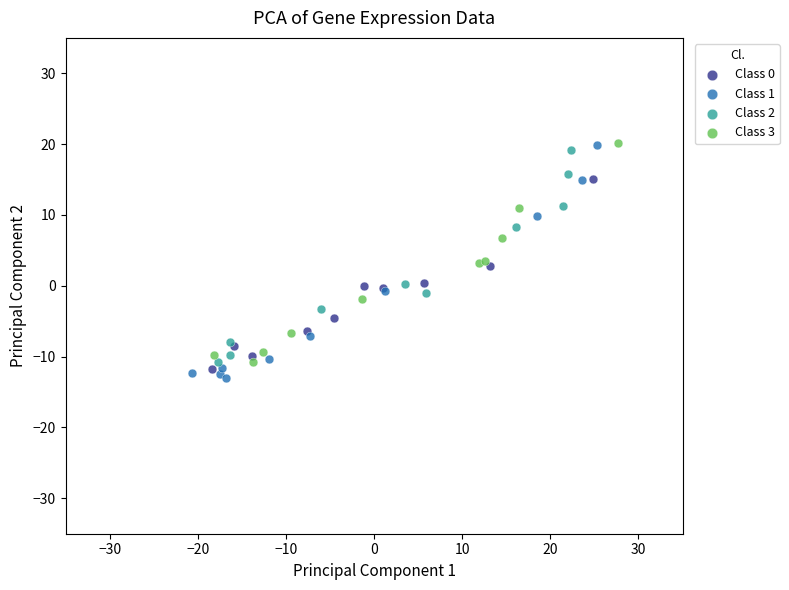

Which series has the largest Y range (max minus min)?

Class 1